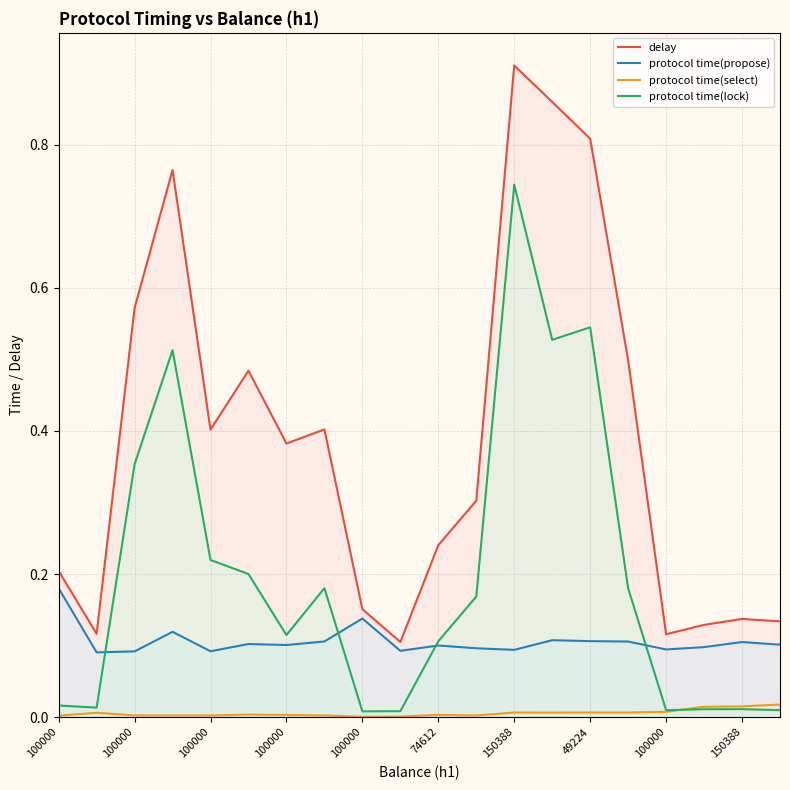

How many lines are shown in the chart?

4